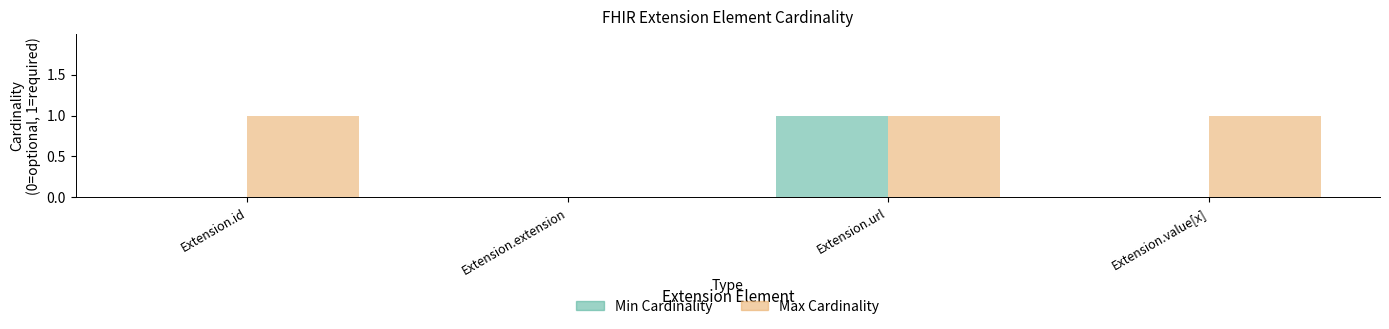

At which category is the sum across all series the highest?

Extension.url